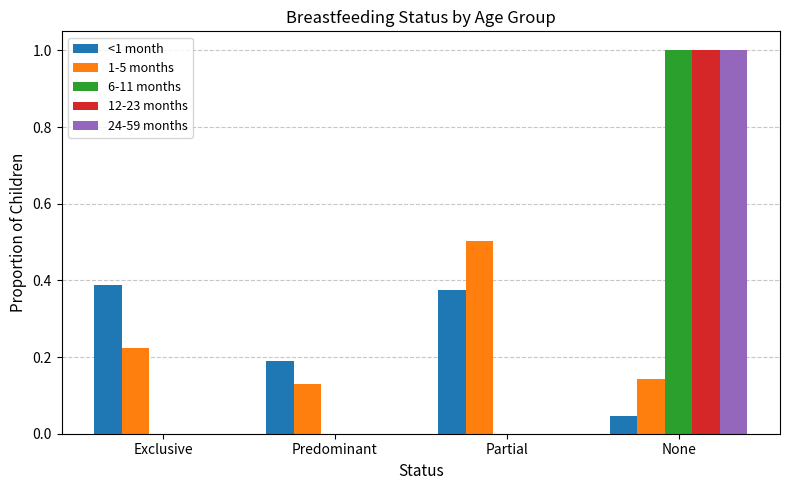

Which series changed the most between Exclusive and Predominant?

<1 month